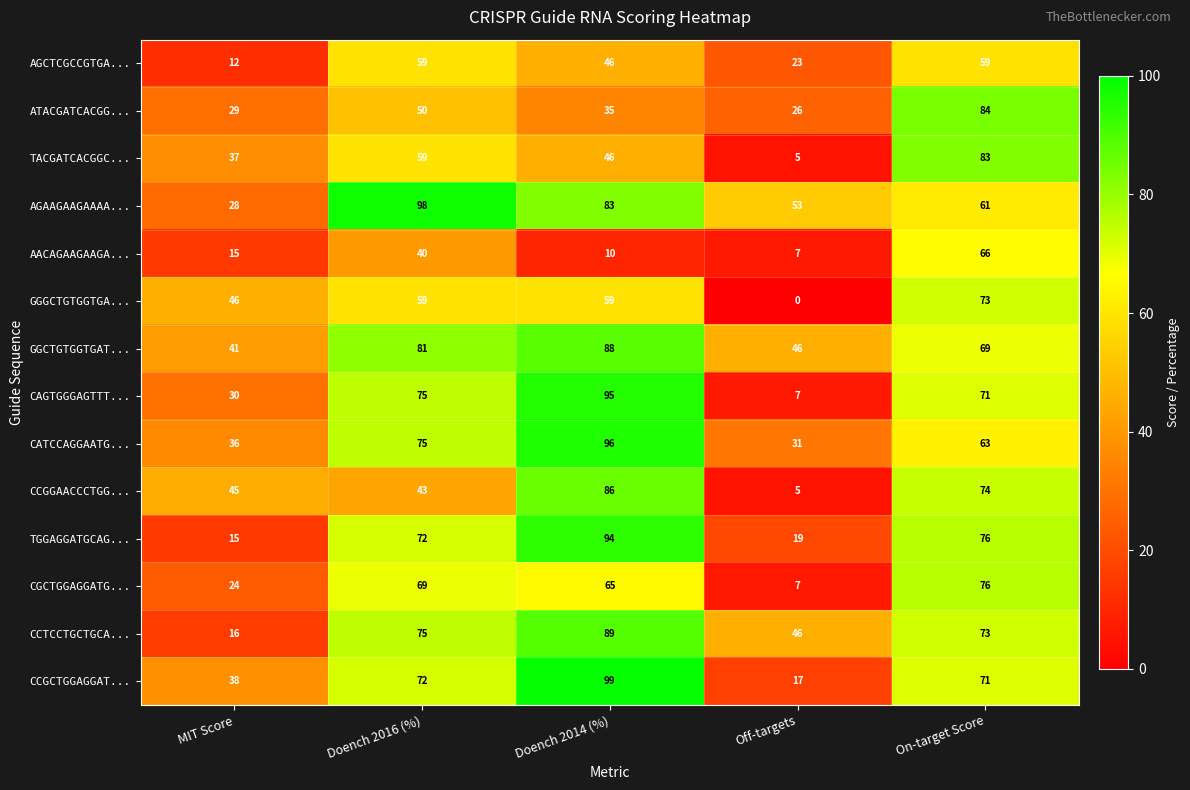

At which category is the sum across all series the highest?

On-target Score